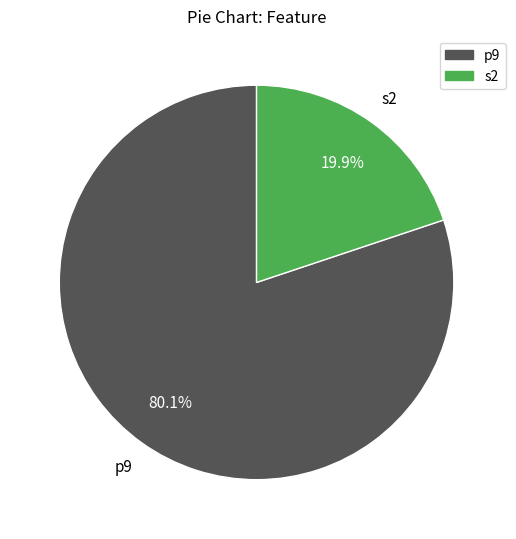

To the nearest percent, what is the average slice percentage?

50%